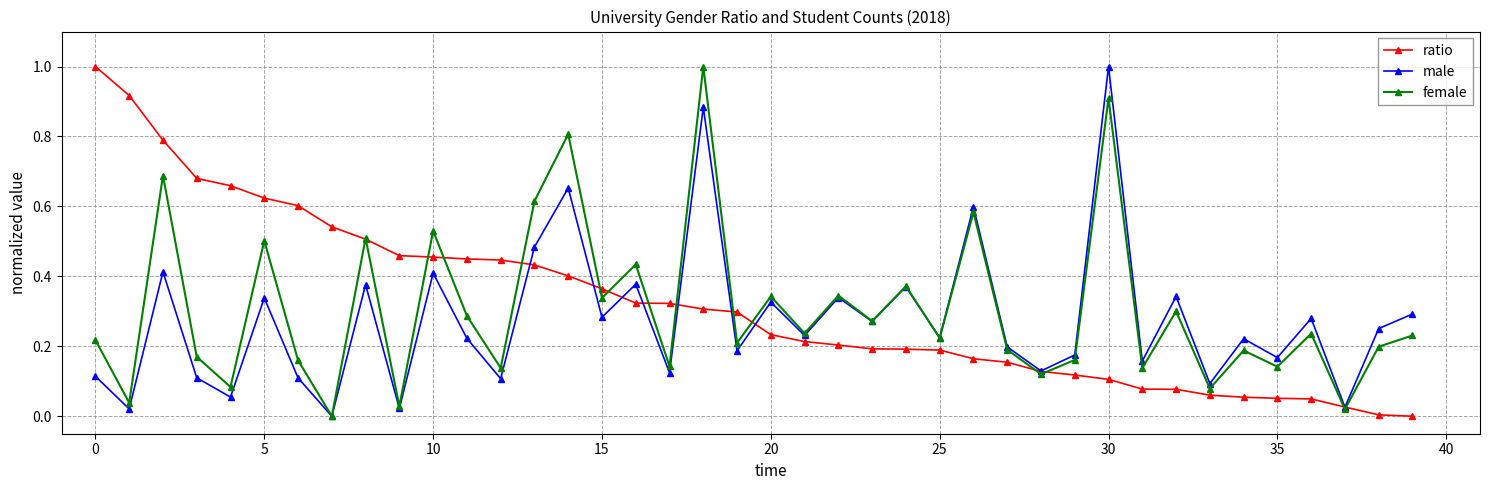

In female, how many points are lower than both neighbors (excluding endpoints)?

16